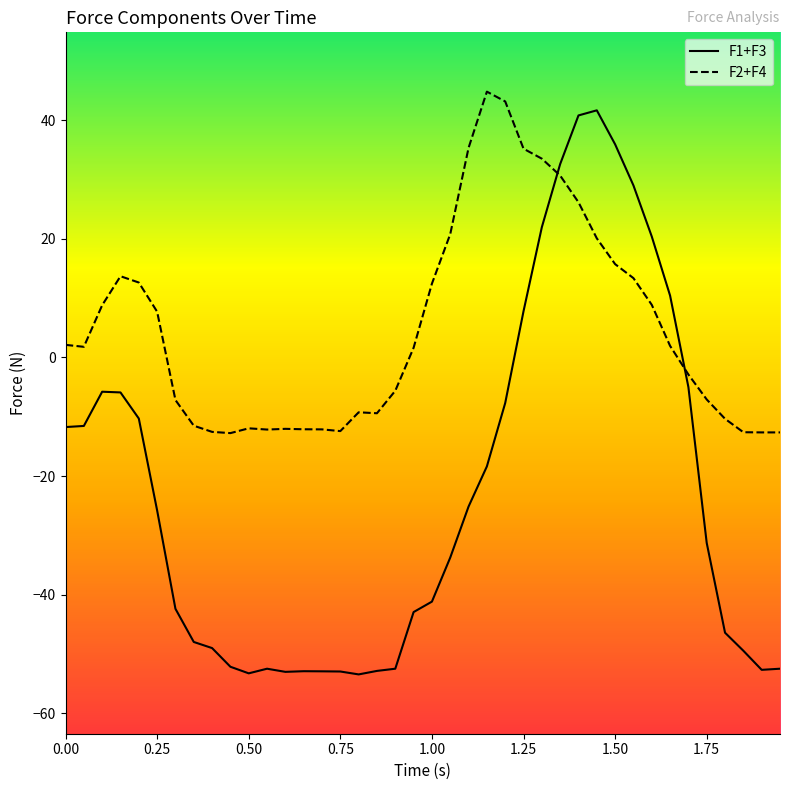

What are all the series names shown in the legend?

F1+F3, F2+F4